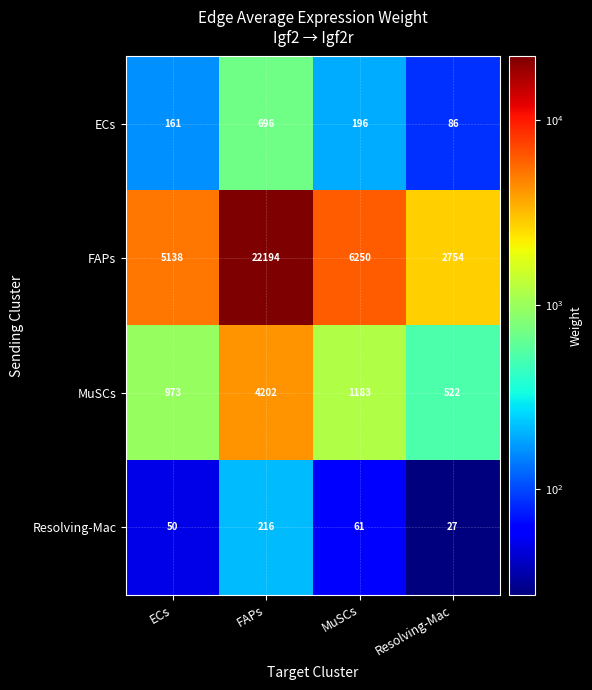

Rank the series at ECs from lowest to highest value.

Resolving-Mac, ECs, MuSCs, FAPs